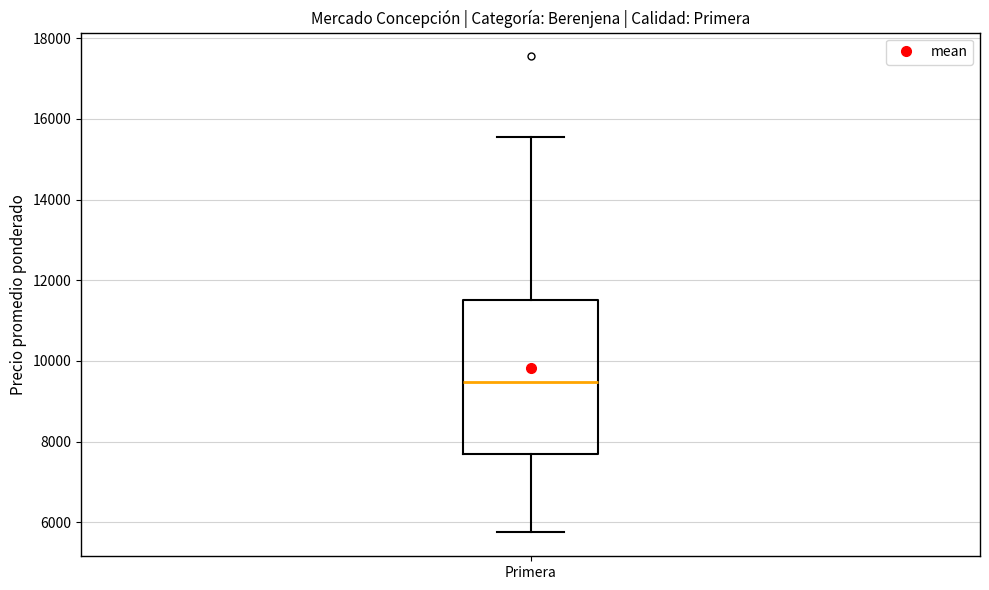

Where does the upper whisker of the box for Primera end on the y-axis? The values are not printed on the chart, so give them approximately, as read against the axis.

15600